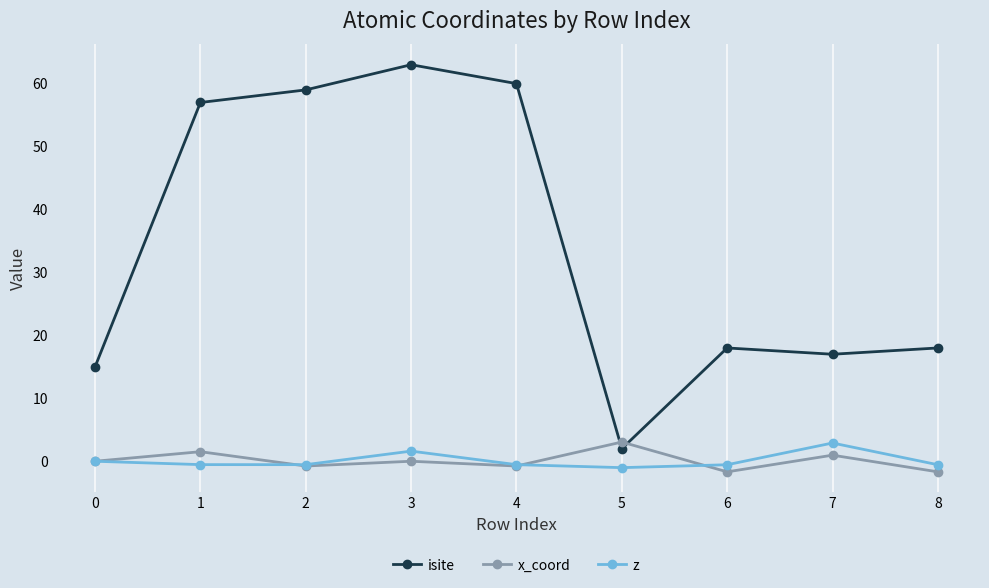

True or false: x_coord has a value of 0.0 at 3.

True